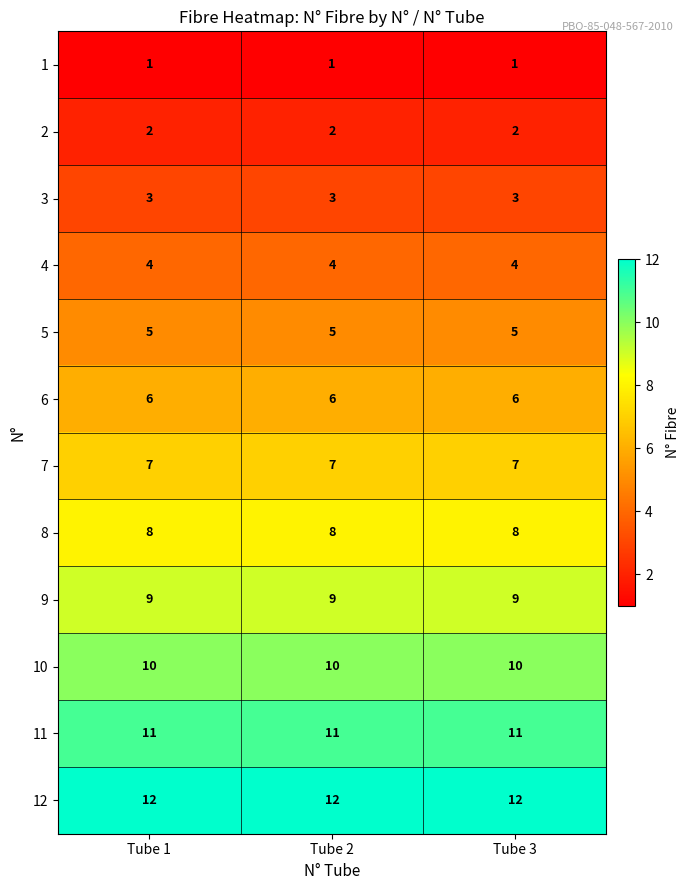

What is the spread (max minus min) of values at Tube 3?

11